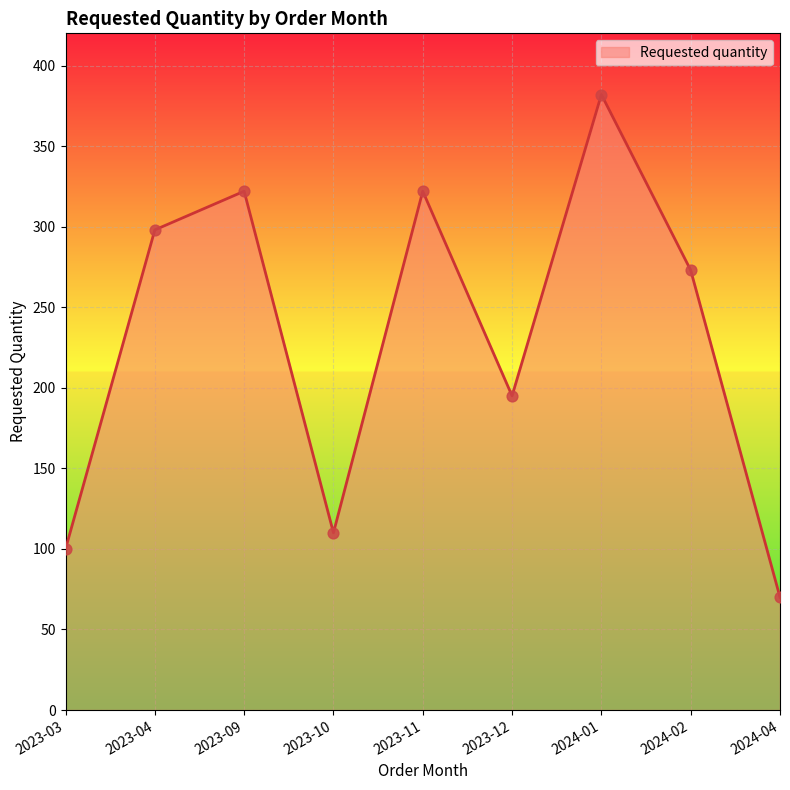

Which has a higher value, 2023-10 or 2023-03?

2023-10